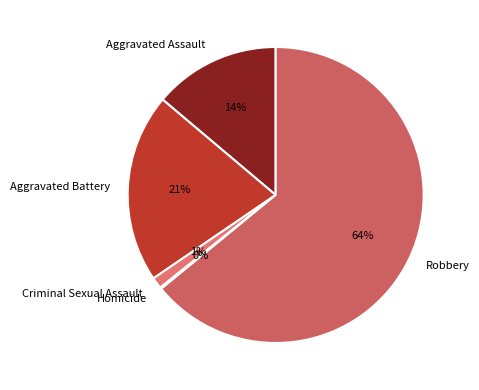

Is it true that Criminal Sexual Assault is 1% of the pie?

True